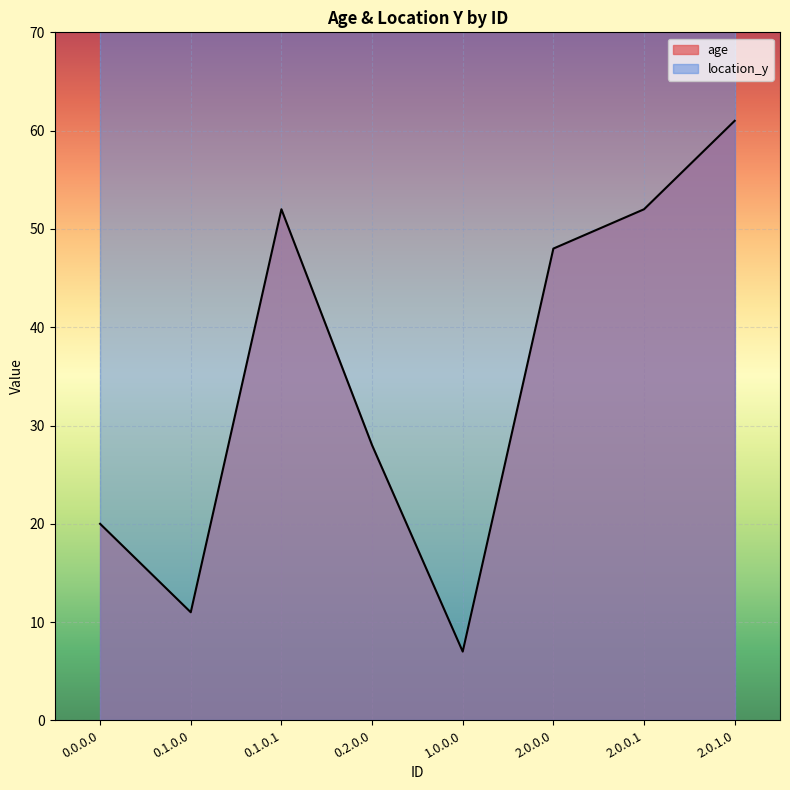

Which category has the highest value across all series?

2.0.1.0